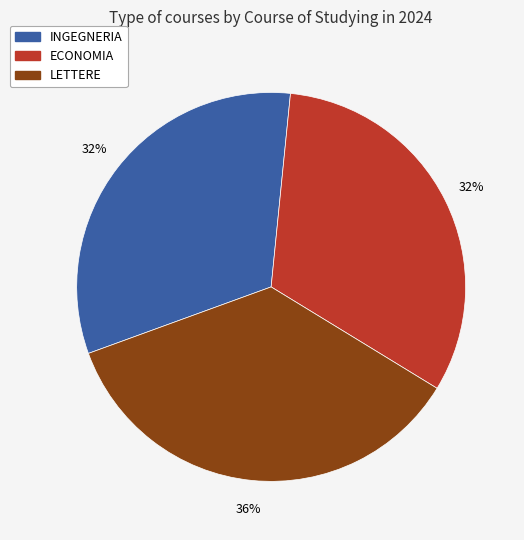

To the nearest percent, what is the difference between the largest and smallest slice percentages?

4%